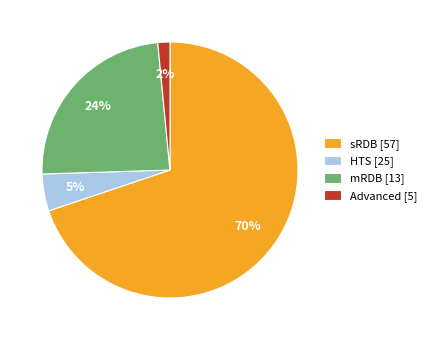

Is sRDB [57] the majority of the pie?

Yes